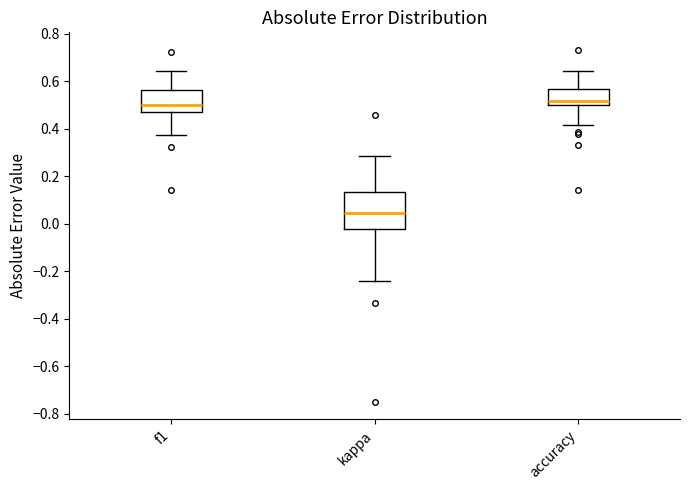

Reading left to right, read every box against the y-axis: the position of its median line, the range the box covers, and the ends of its whiskers. The values are not printed on the chart, so give them approximately, as read against the axis.

f1: median 0.50, box 0.46 to 0.56, whiskers 0.38 to 0.64
kappa: median 0.04, box -0.02 to 0.14, whiskers -0.24 to 0.28
accuracy: median 0.52, box 0.50 to 0.56, whiskers 0.42 to 0.64